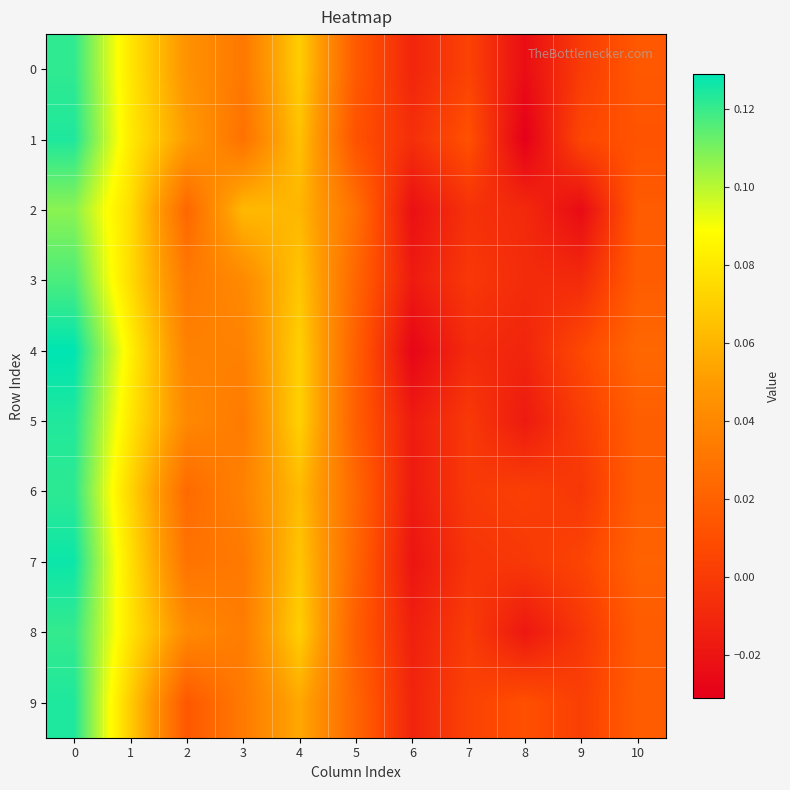

Count the number of data series in this chart.

10